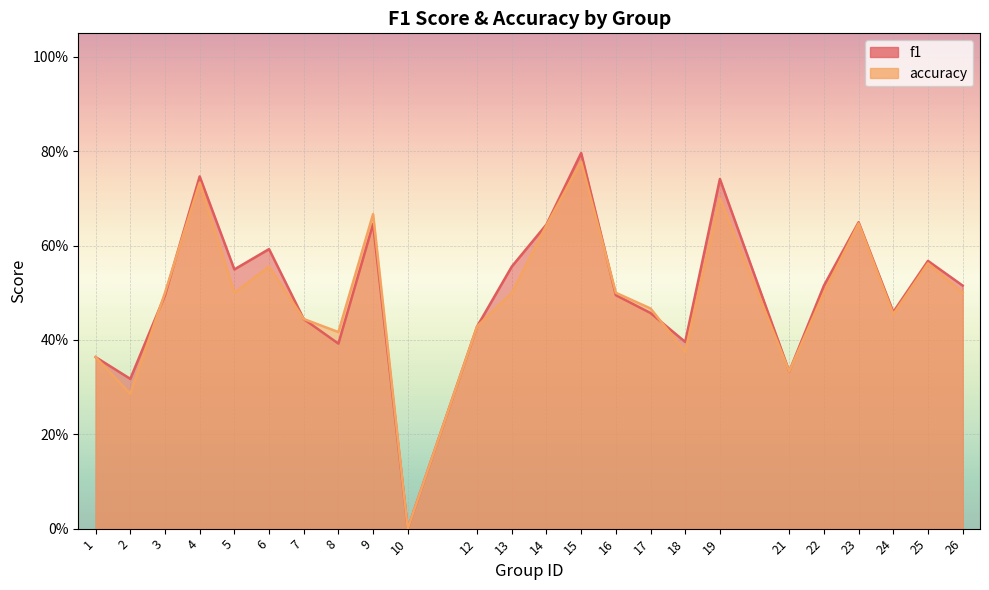

Rank the categories by accuracy value from lowest to highest.

10, 2, 21, 1, 18, 8, 12, 7, 24, 17, 3, 5, 13, 16, 22, 26, 6, 25, 14, 23, 9, 19, 4, 15